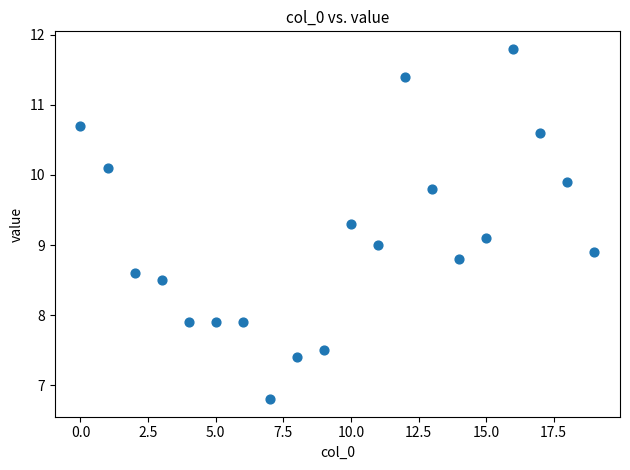

What is the range of Y values (max minus min)?

5.0